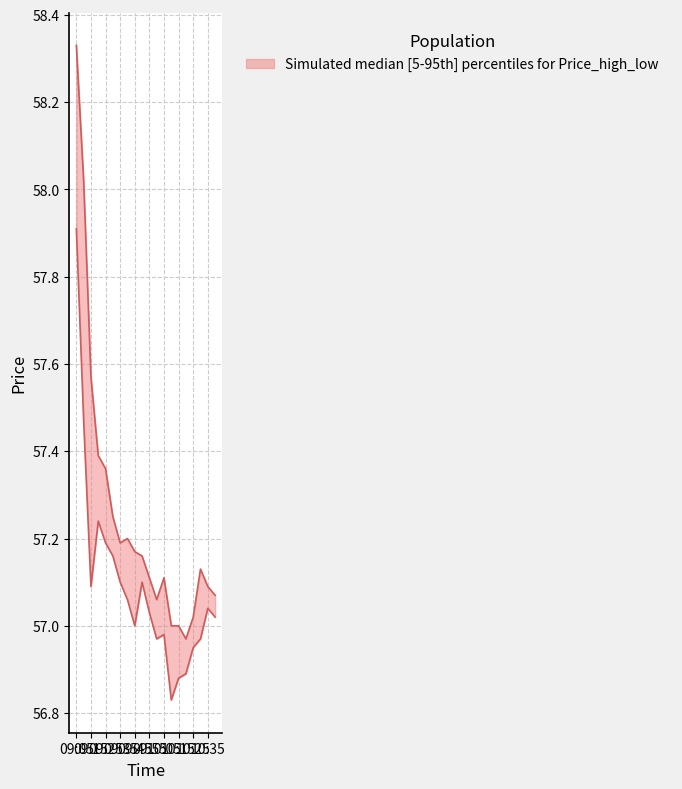

Is it true that Low equals 57.0 at 10:30?

True